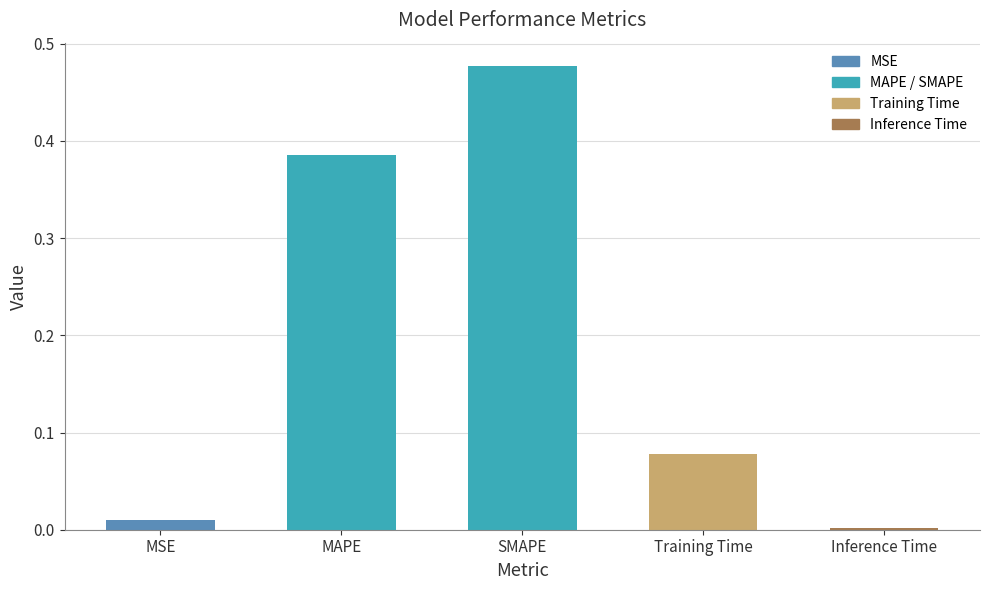

Which category has the lowest value across all series?

Inference Time